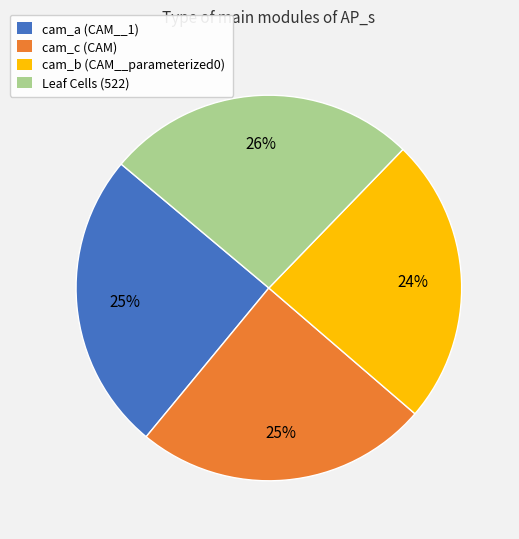

To the nearest percent, what is the difference between the cam_a (CAM__1) and cam_b (CAM__parameterized0) slice percentages?

1%